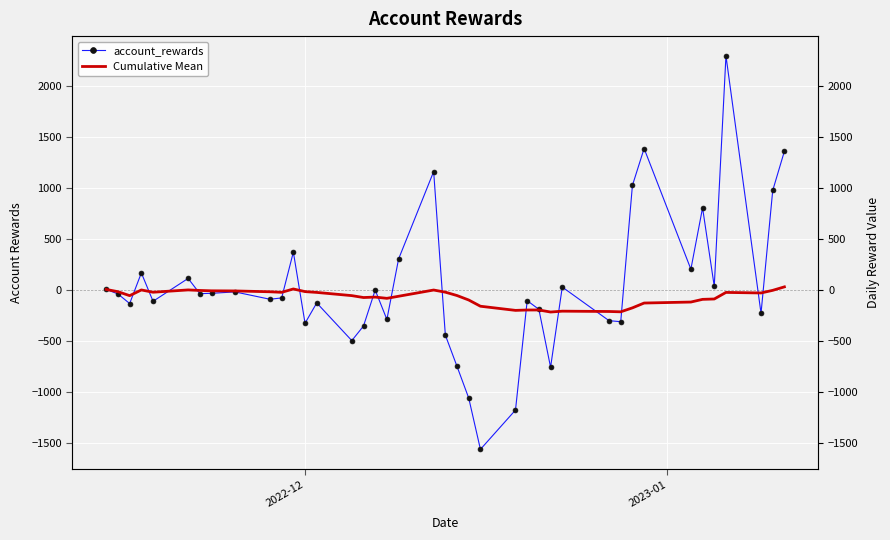

What are all the series names shown in the legend?

account_rewards, Cumulative Mean